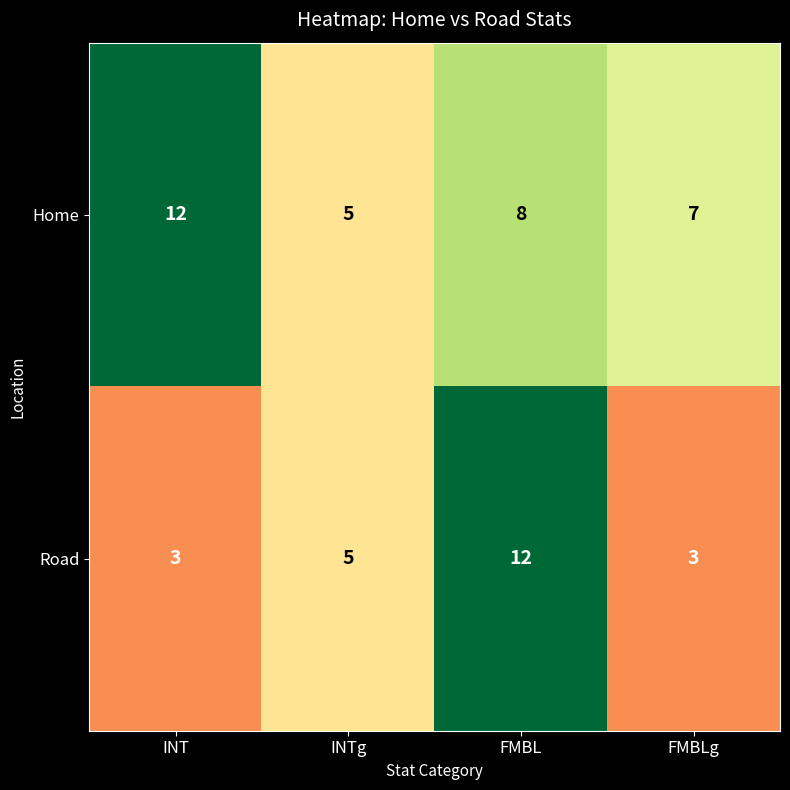

How many categories are shown in the chart?

4